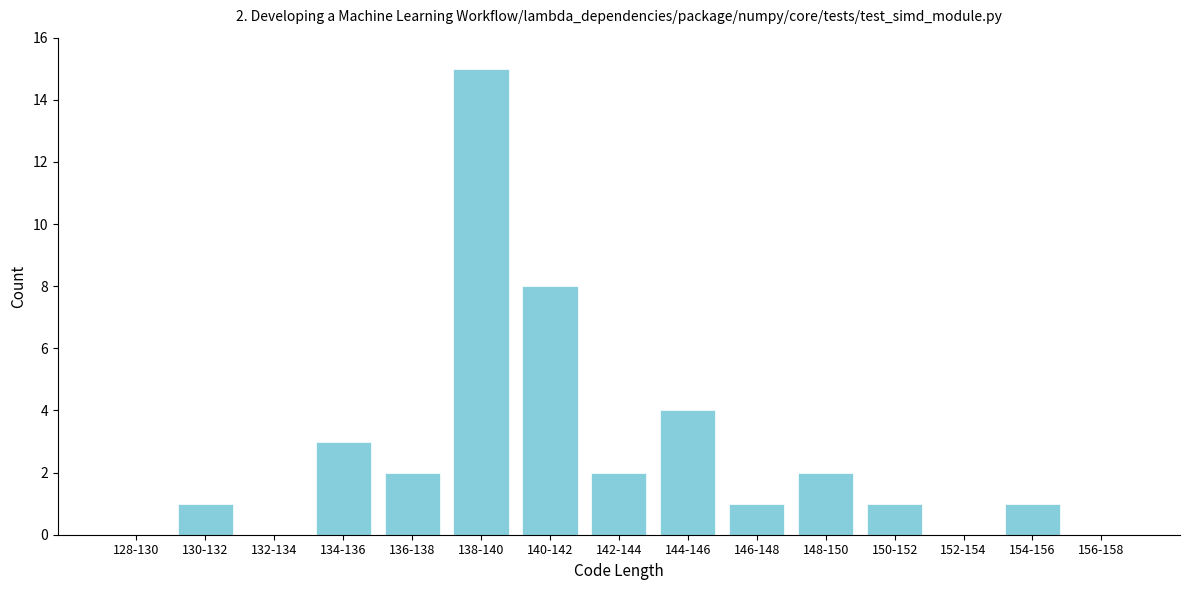

Reading left to right, transcribe all the data shown in this chart.

128-130=0	130-132=1	132-134=0	134-136=3	136-138=2	138-140=15	140-142=8	142-144=2	144-146=4	146-148=1	148-150=2	150-152=1	152-154=0	154-156=1	156-158=0